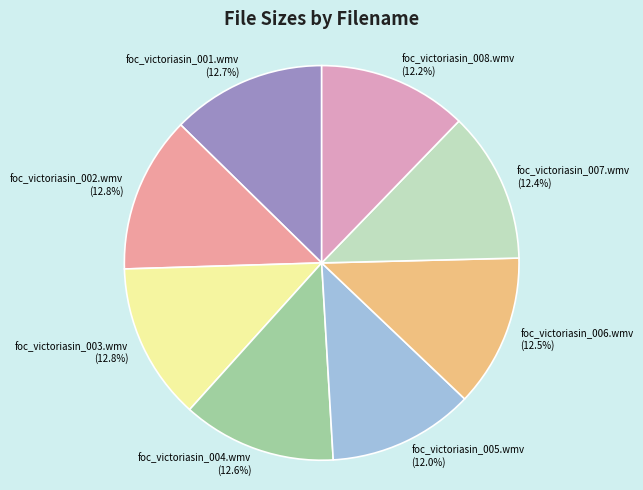

What is the ratio of the value at foc_victoriasin_008.wmv to the value at foc_victoriasin_005.wmv?

1.0